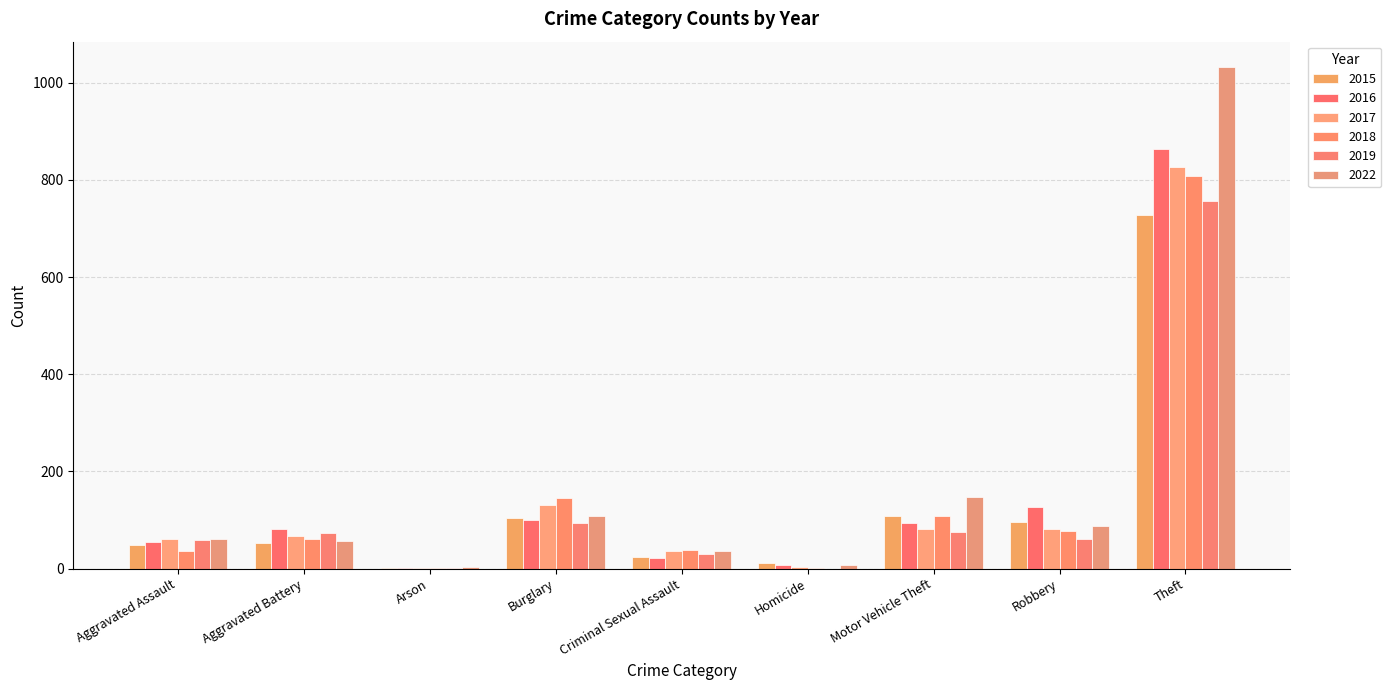

Is the value of 2019 at Burglary greater than the value of 2018 at Theft?

No